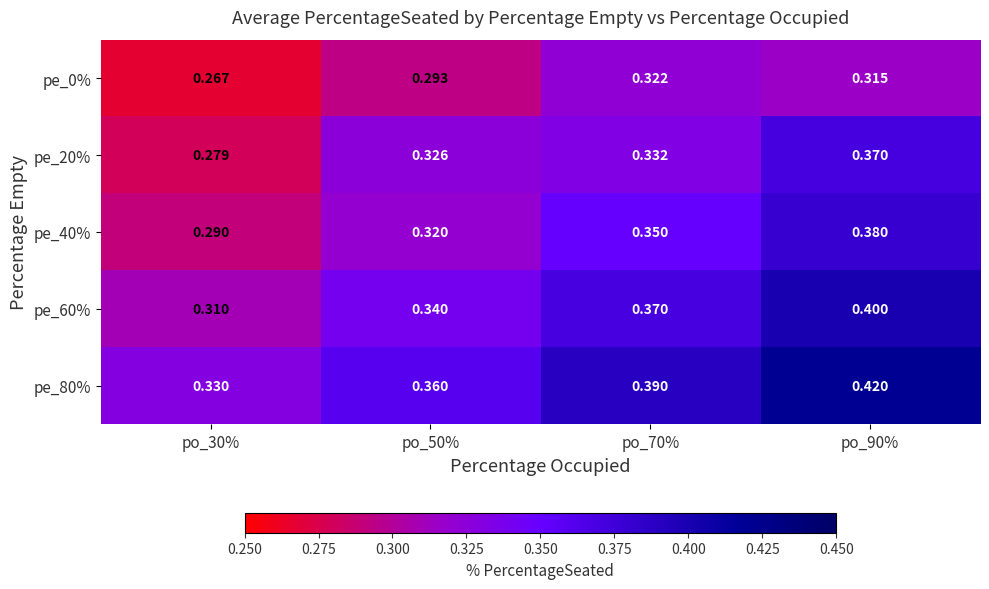

Is the value of pe_40% at po_90% greater than the value of pe_80% at po_30%?

Yes